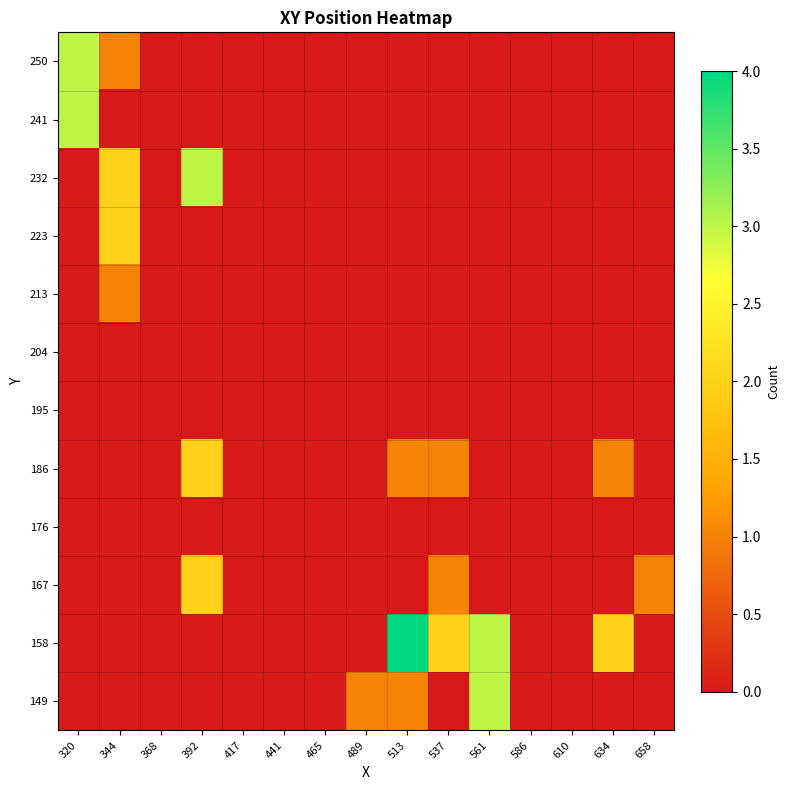

At how many categories does at least one series exceed 1?

7